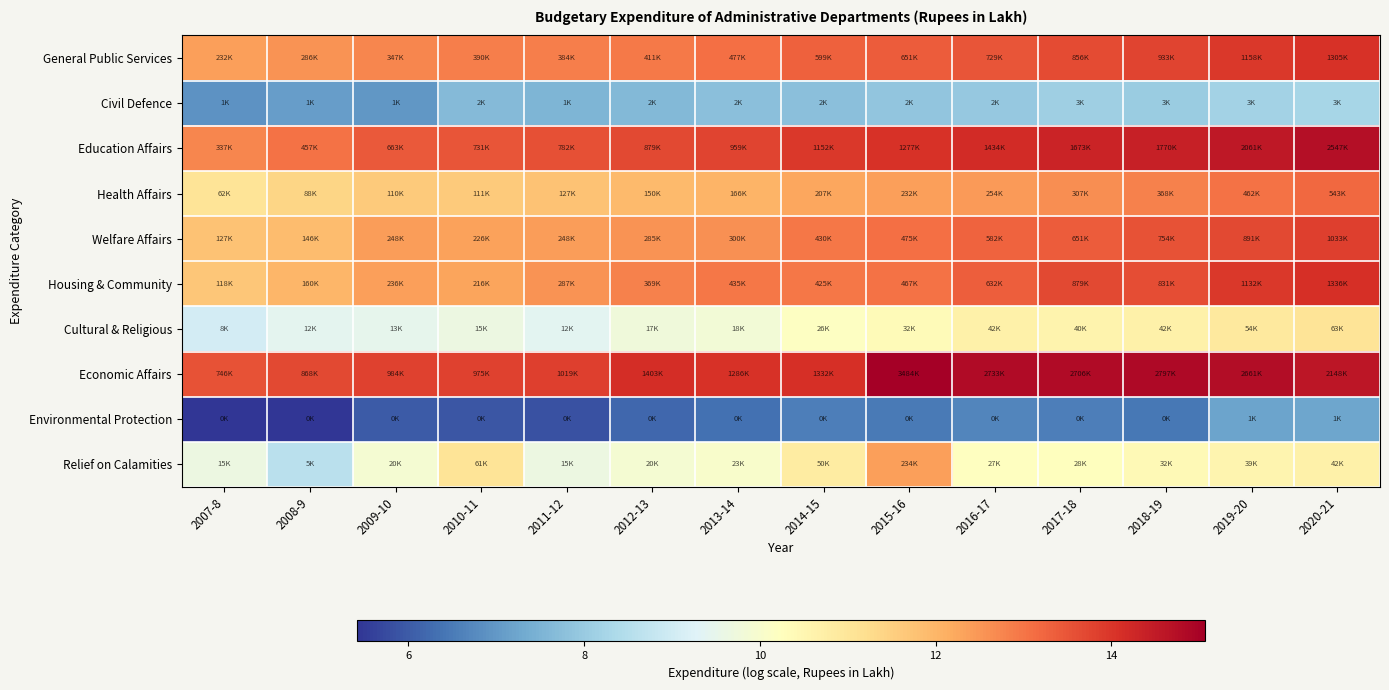

Which series has the largest total across all categories?

Economic Affairs